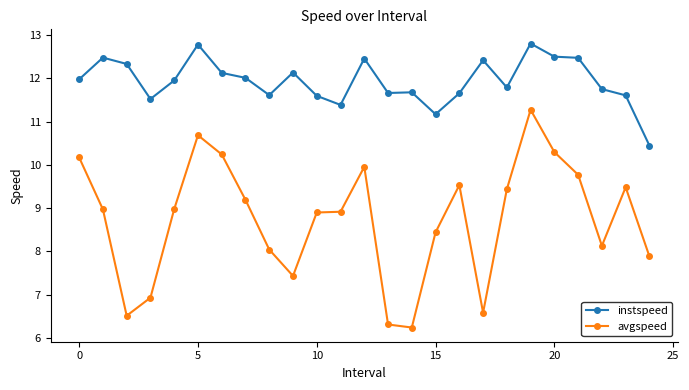

Rank the series by their maximum value, from lowest to highest.

avgspeed, instspeed